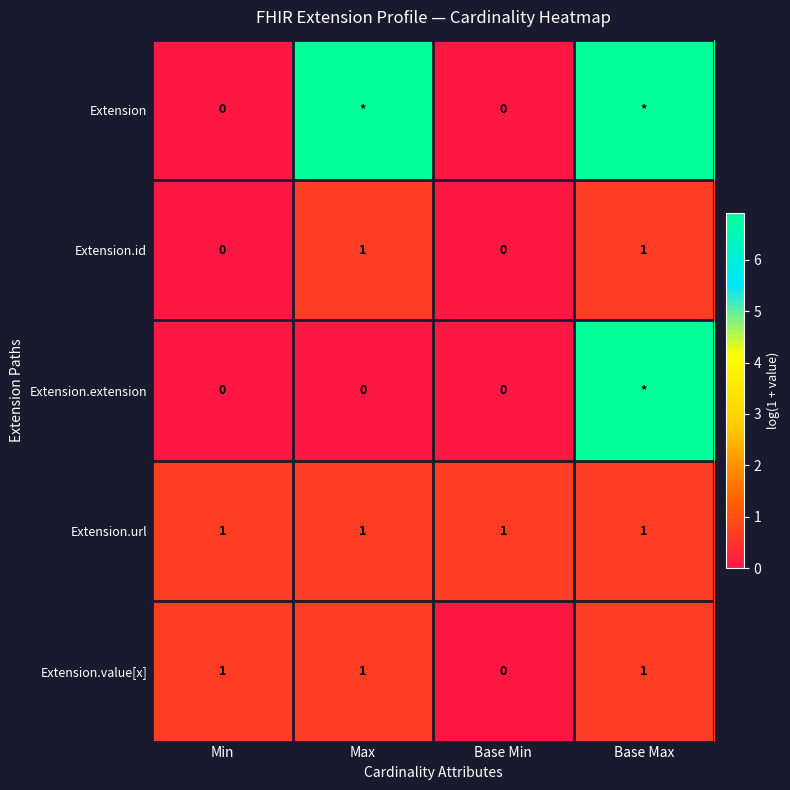

Between Min and Base Min, which series saw the biggest shift?

Extension.value[x]